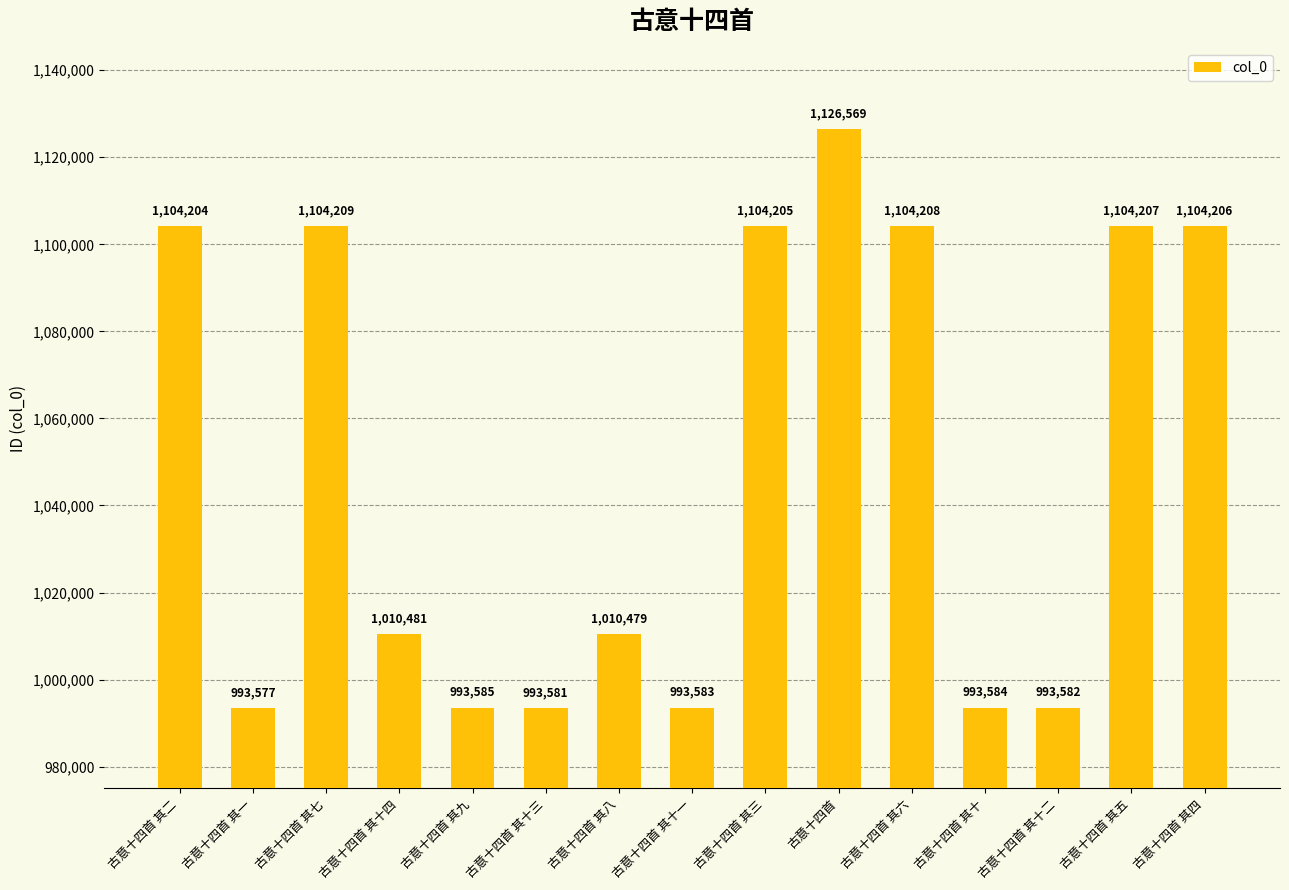

Which label corresponds to the smallest value in the chart?

古意十四首 其一